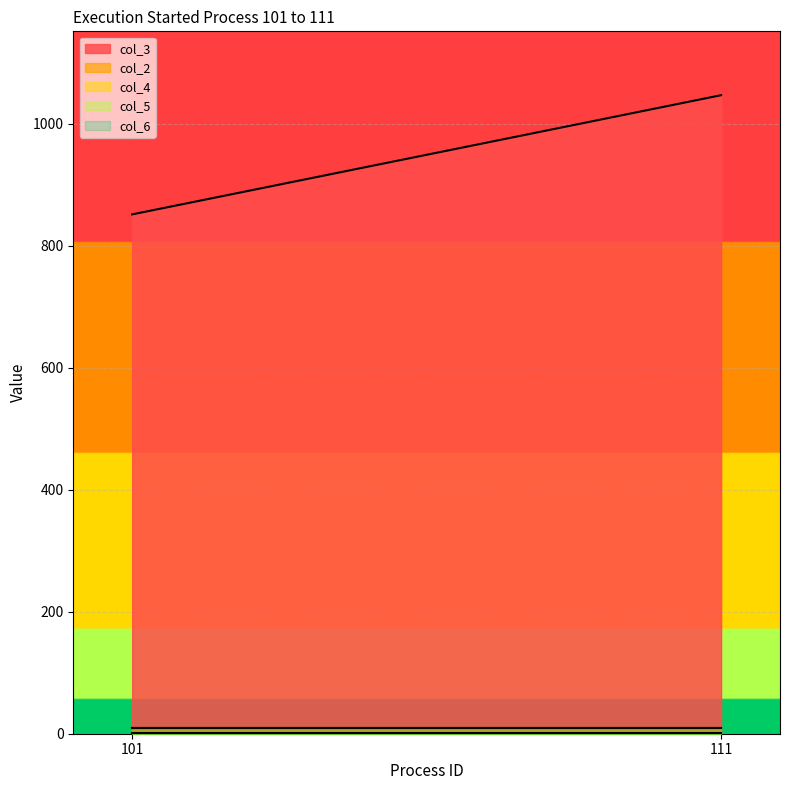

What is the average value of the col_2 series?

10.0